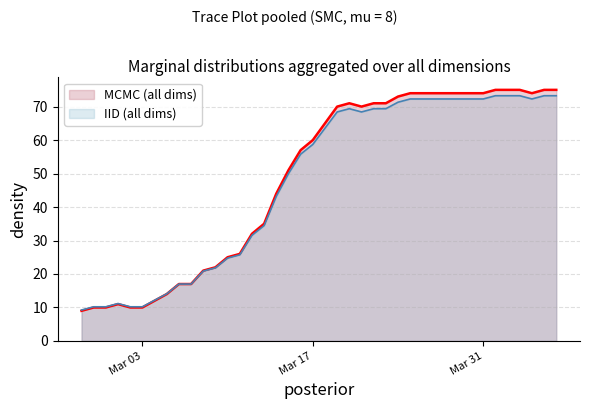

Where is the data nearest to the value 41?

2020-03-14